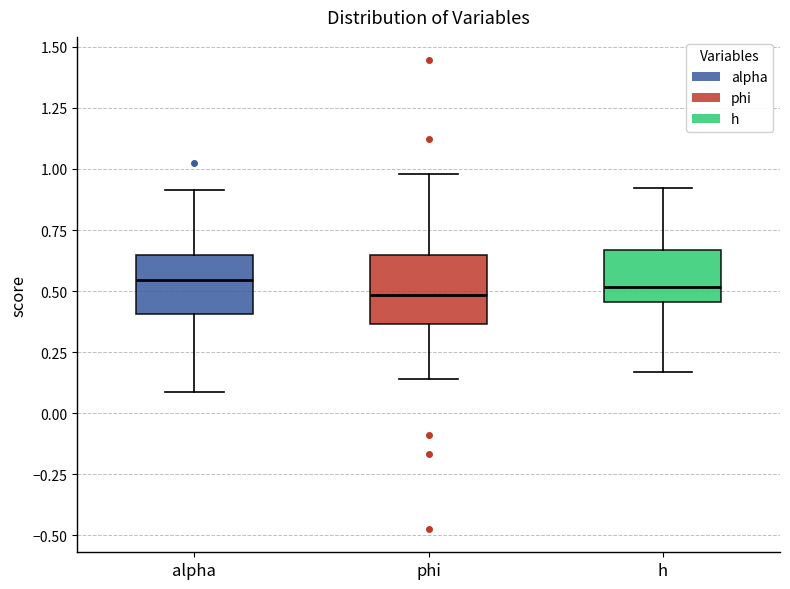

Reading left to right, read every box against the y-axis: the position of its median line, the range the box covers, and the ends of its whiskers. The values are not printed on the chart, so give them approximately, as read against the axis.

alpha: median 0.55, box 0.40 to 0.65, whiskers 0.10 to 0.90
phi: median 0.50, box 0.35 to 0.65, whiskers 0.15 to 1.00
h: median 0.50, box 0.45 to 0.65, whiskers 0.15 to 0.90